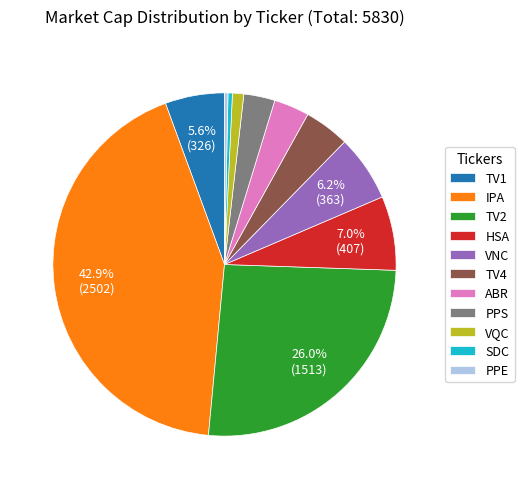

What is the largest slice in the pie chart?

IPA